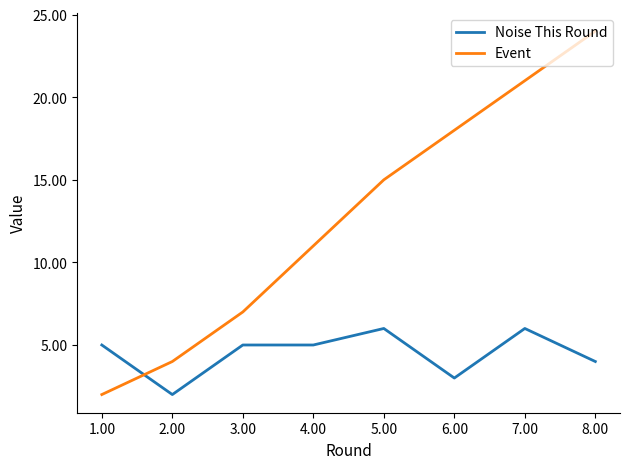

At which label does Noise This Round reach its minimum?

2.00